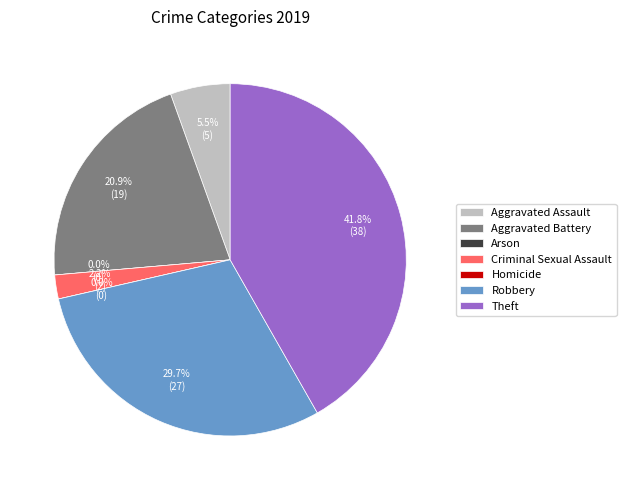

What is the largest slice in the pie chart?

Theft